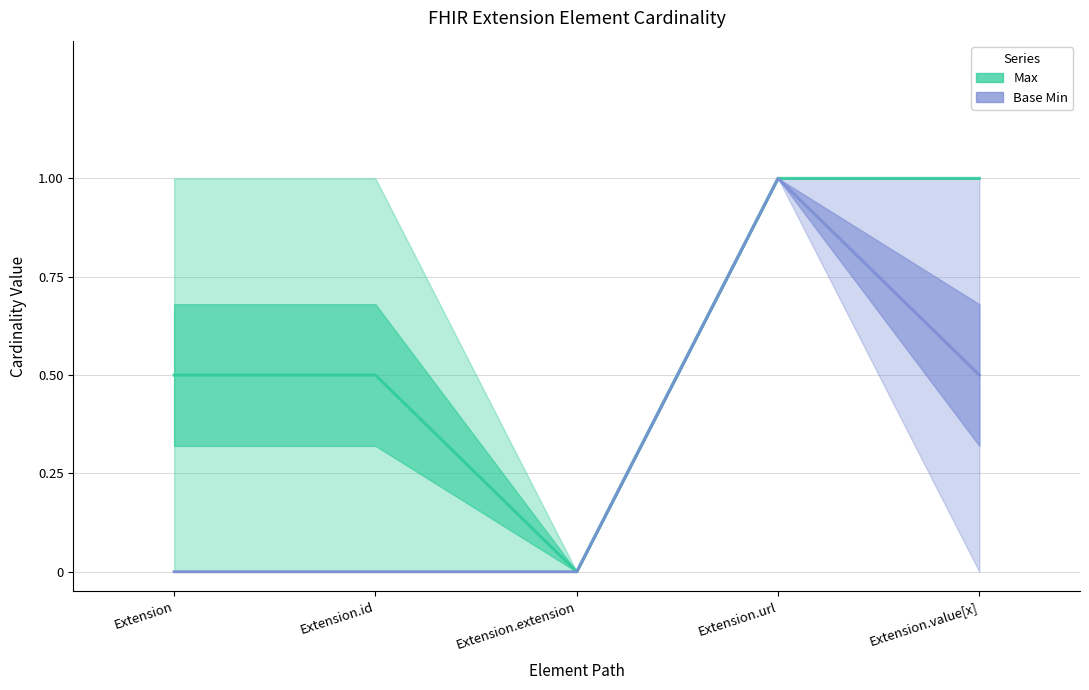

True or false: Base Min and Max intersect in this chart.

False